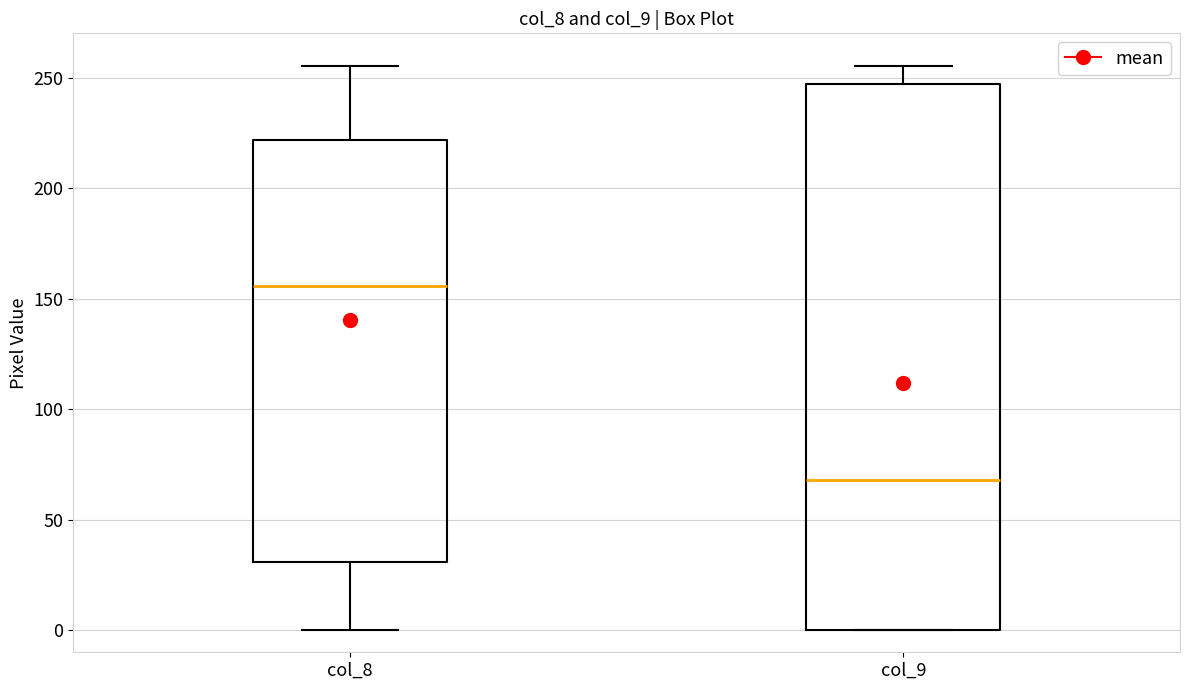

Reading left to right, read every box against the y-axis: the position of its median line, the range the box covers, and the ends of its whiskers. The values are not printed on the chart, so give them approximately, as read against the axis.

col_8: median 155, box 30 to 220, whiskers 0 to 255
col_9: median 70, box 0 to 245, whiskers 0 to 255